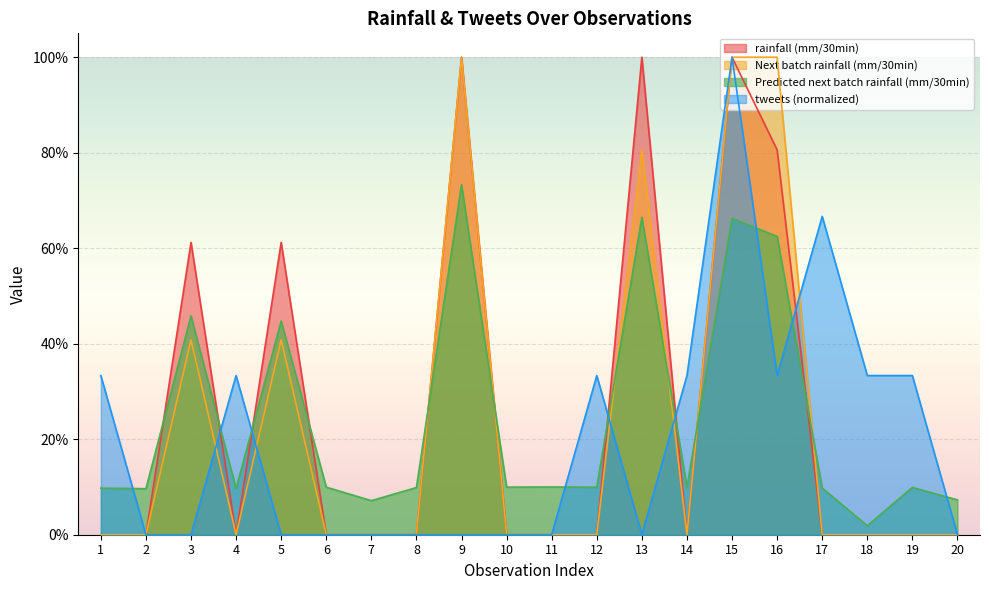

Reading left to right, list all the values displayed in this chart.

rainfall (mm/30min): 1=0.0	2=0.0	3=0.6	4=0.0	5=0.6	6=0.0	7=0.0	8=0.0	9=1.0	10=0.0	11=0.0	12=0.0	13=1.0	14=0.0	15=1.0	16=0.8	17=0.0	18=0.0	19=0.0	20=0.0
Next batch rainfall (mm/30min): 1=0.0	2=0.0	3=0.4	4=0.0	5=0.4	6=0.0	7=0.0	8=0.0	9=1.0	10=0.0	11=0.0	12=0.0	13=0.8	14=0.0	15=1.0	16=1.0	17=0.0	18=0.0	19=0.0	20=0.0
Predicted next batch rainfall (mm/30min): 1=0.1	2=0.1	3=0.5	4=0.1	5=0.4	6=0.1	7=0.1	8=0.1	9=0.7	10=0.1	11=0.1	12=0.1	13=0.7	14=0.1	15=0.7	16=0.6	17=0.1	18=0.0	19=0.1	20=0.1
tweets: 1=0.3	2=0.0	3=0.0	4=0.3	5=0.0	6=0.0	7=0.0	8=0.0	9=0.0	10=0.0	11=0.0	12=0.3	13=0.0	14=0.3	15=1.0	16=0.3	17=0.7	18=0.3	19=0.3	20=0.0